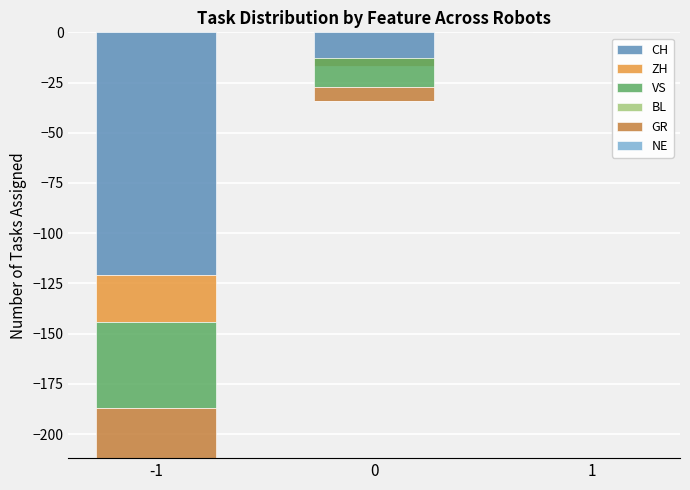

The value of BL at -1 is 0. True or false?

True